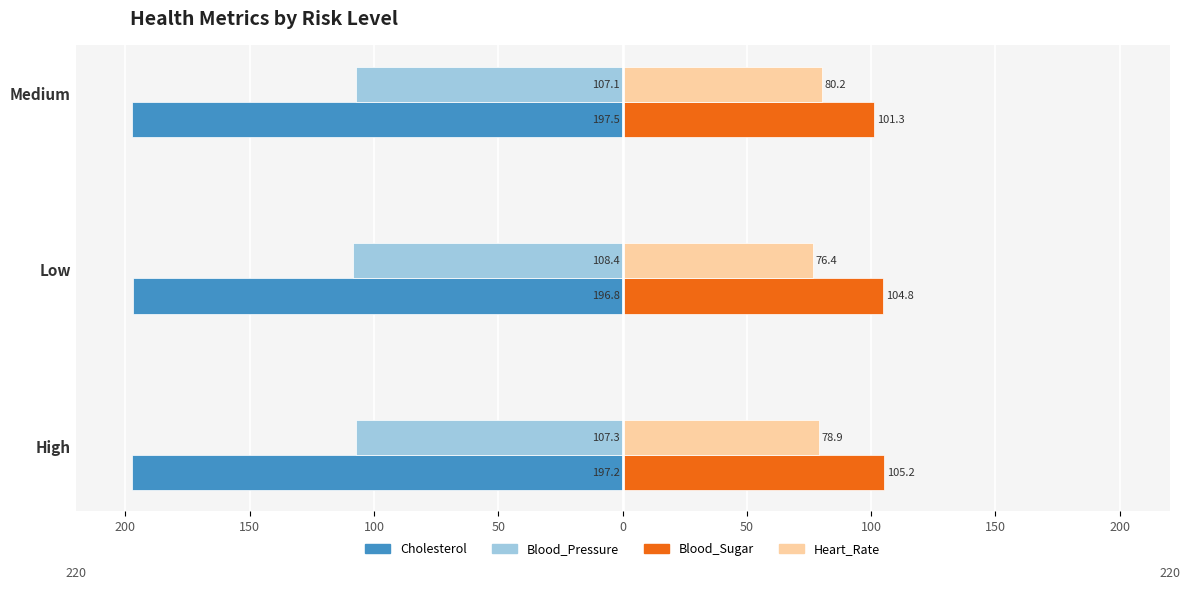

Which series has the widest spread of values?

Blood_Sugar